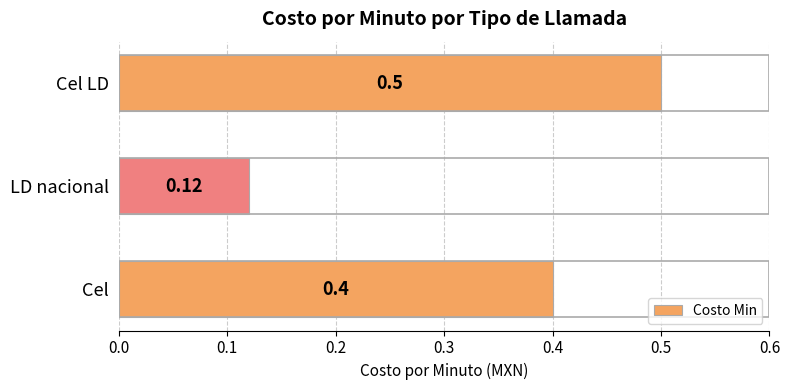

Where is the data nearest to the value 0?

LD nacional